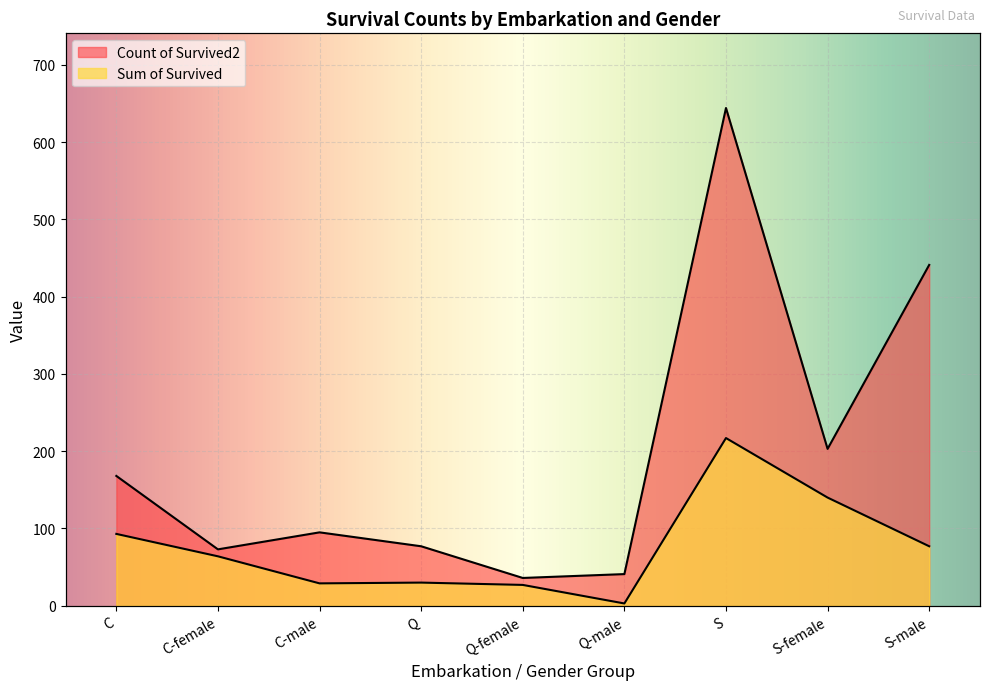

What position from the right is Q?

6